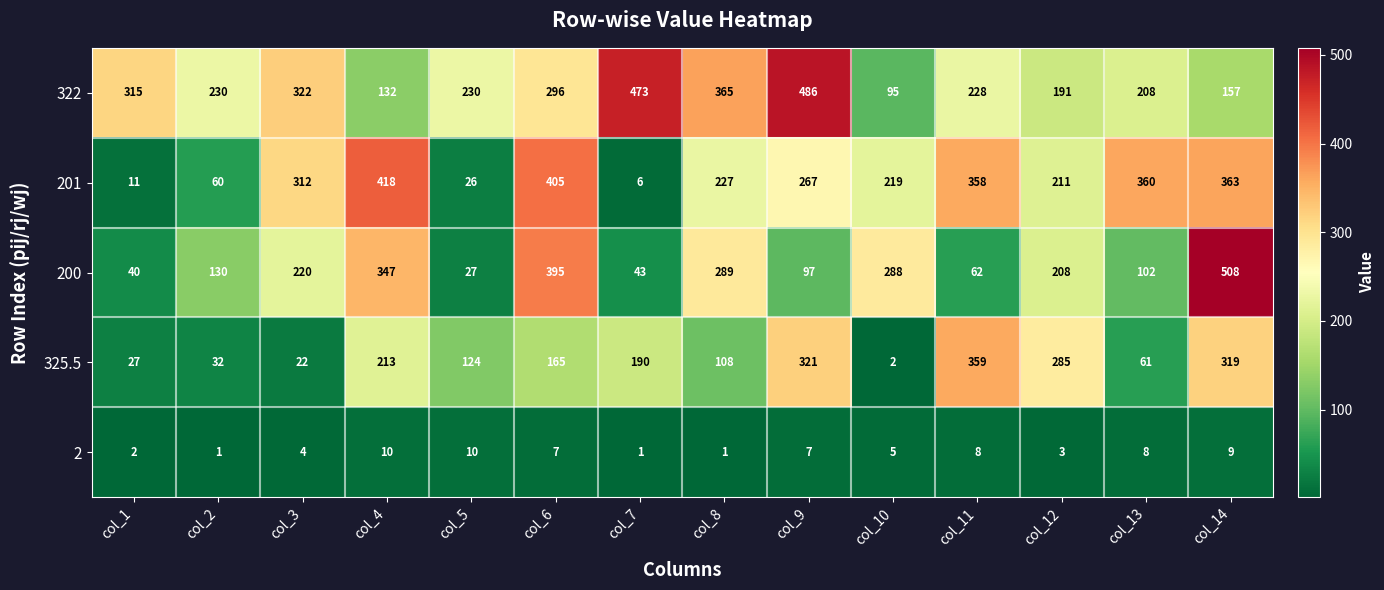

What is the difference between the highest and lowest values at col_4?

408